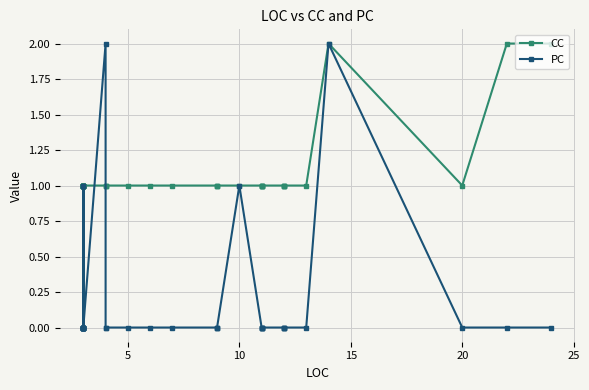

What is the greatest value displayed?

2